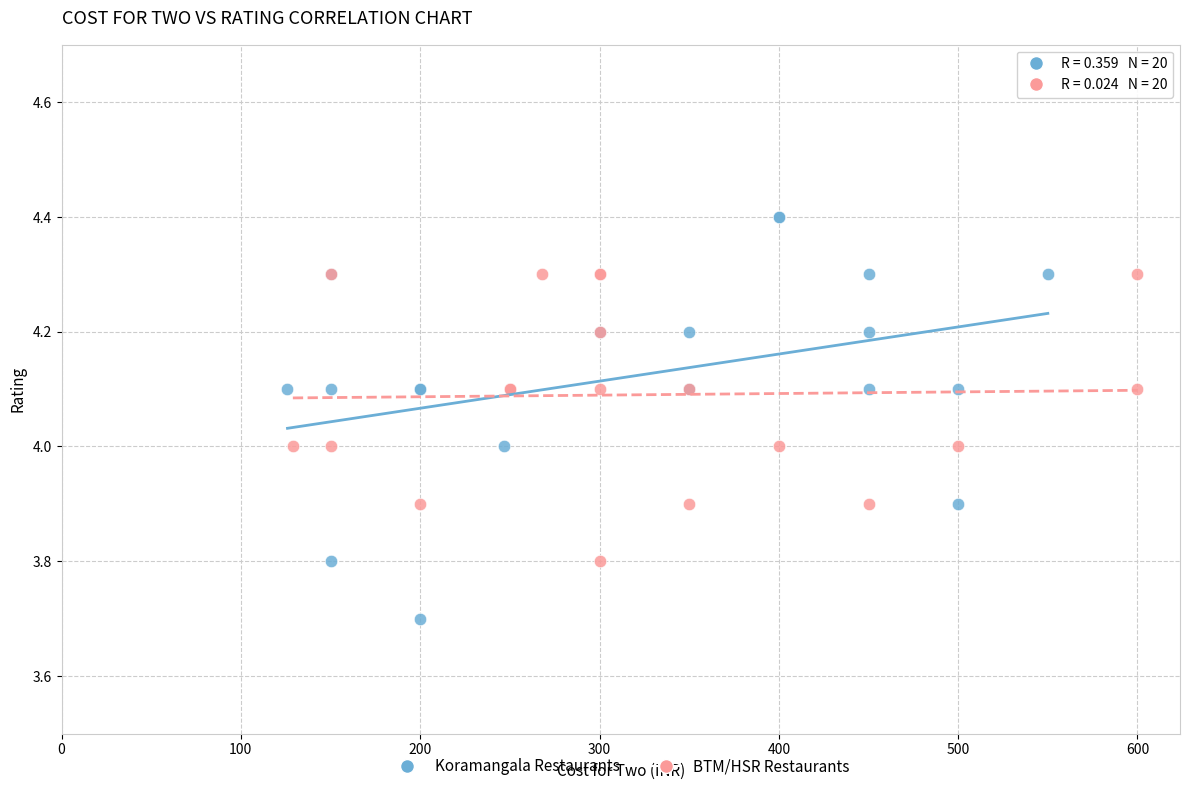

What are all the series names shown in the legend?

Koramangala Restaurants, BTM/HSR Restaurants